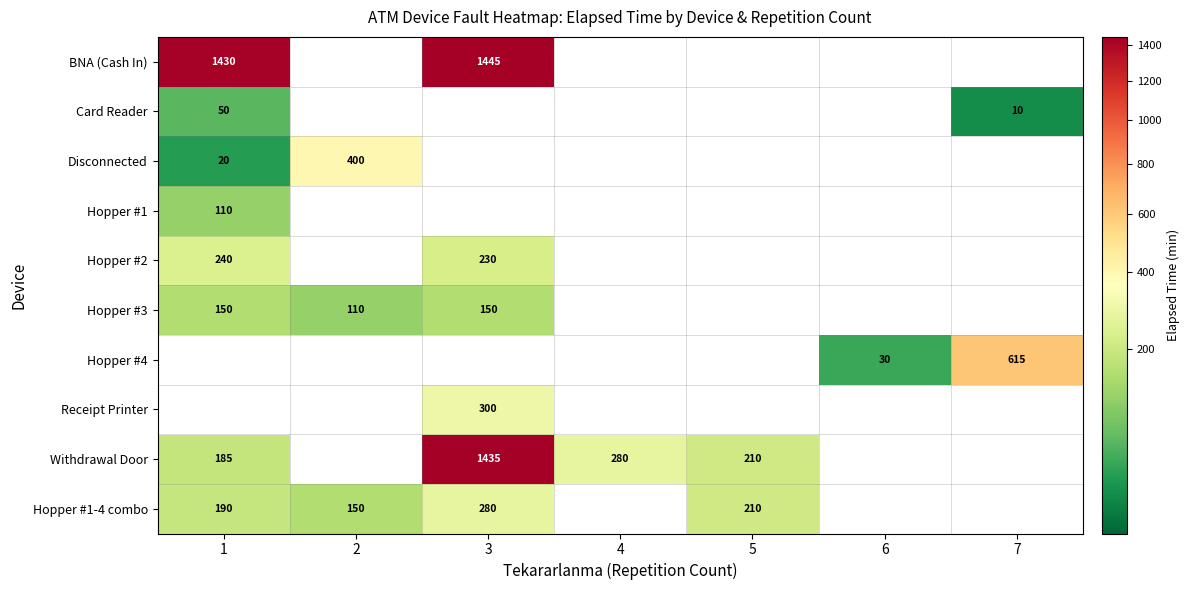

True or false: Receipt Printer has a value of 145 at 3.

False